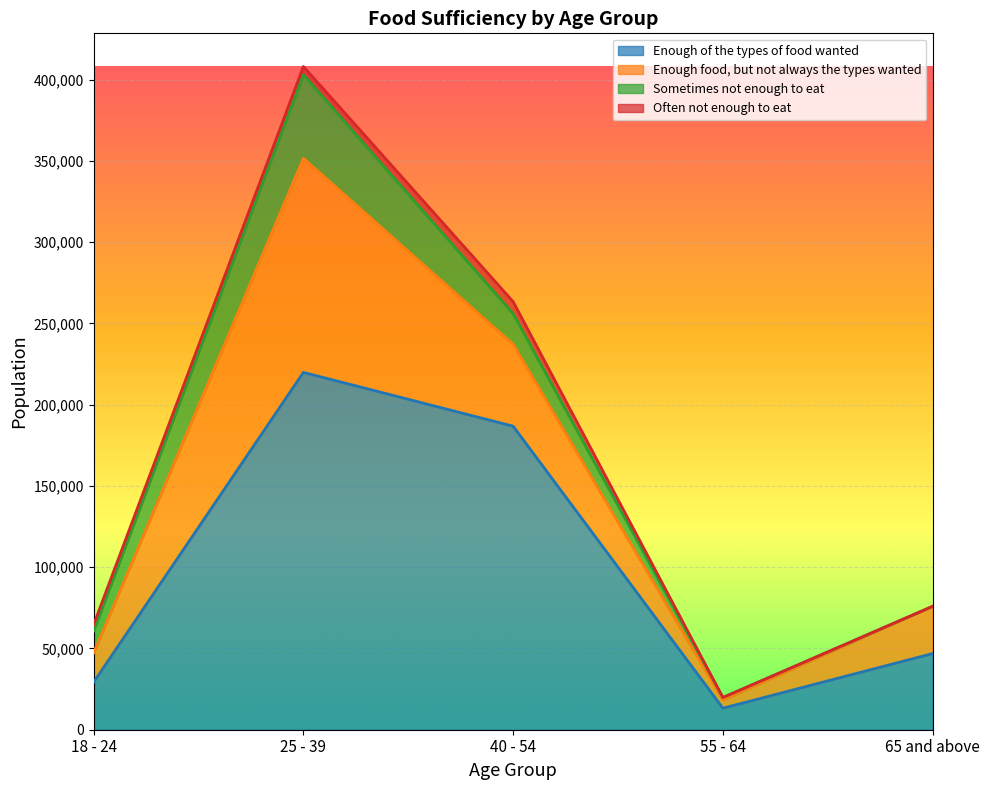

Which series changed the most between 18 - 24 and 40 - 54?

Enough of the types of food wanted